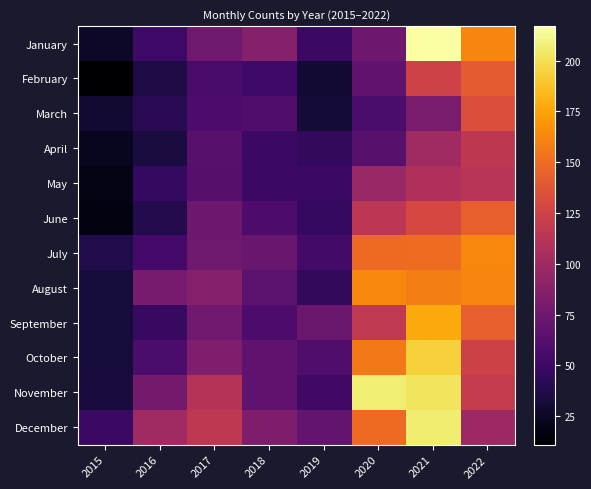

Which category has the highest value across all series?

2021